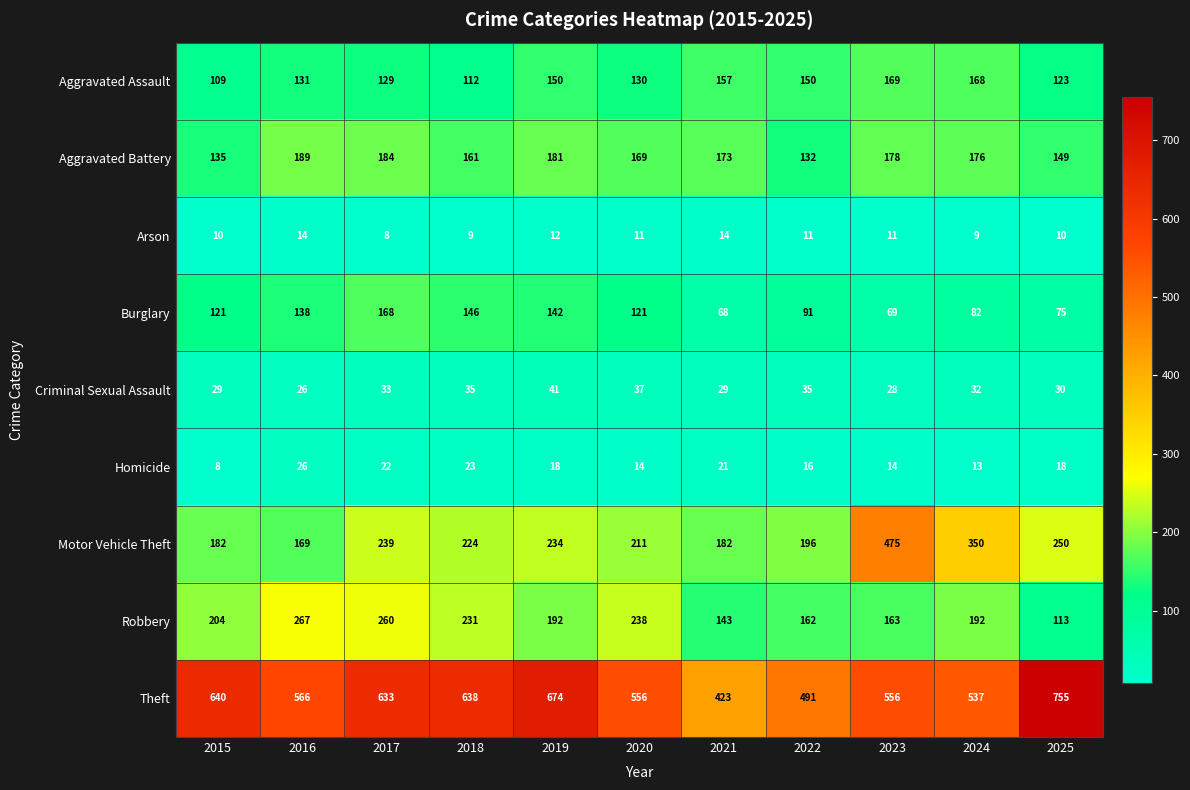

At how many categories does at least one series exceed 354?

11